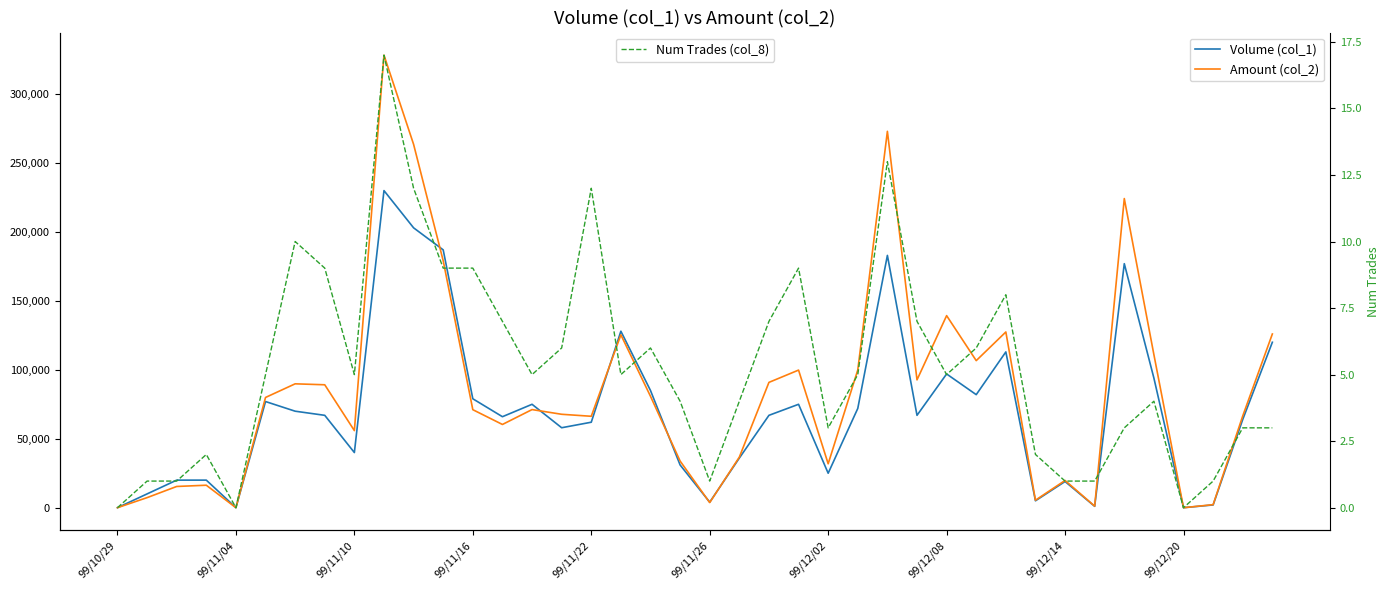

List the series in order of their overall mean, highest first.

Amount (col_2), Volume (col_1), Num Trades (col_8)